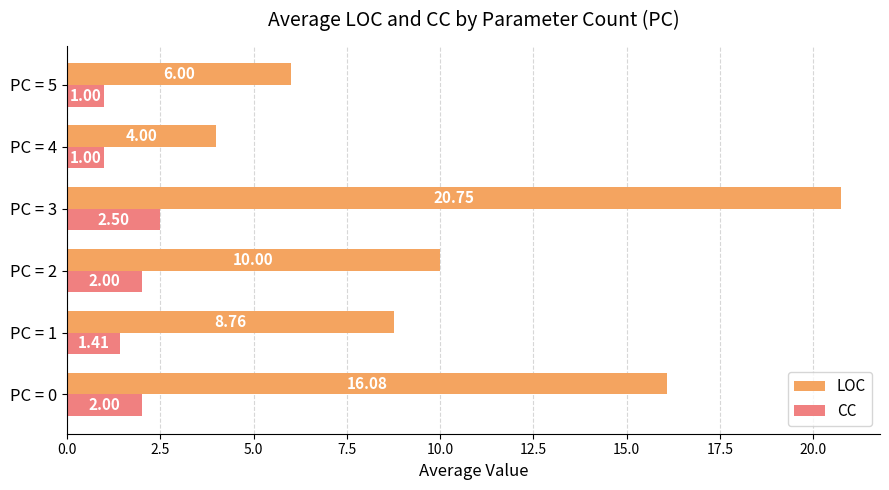

What is the sum of all CC values?

9.9